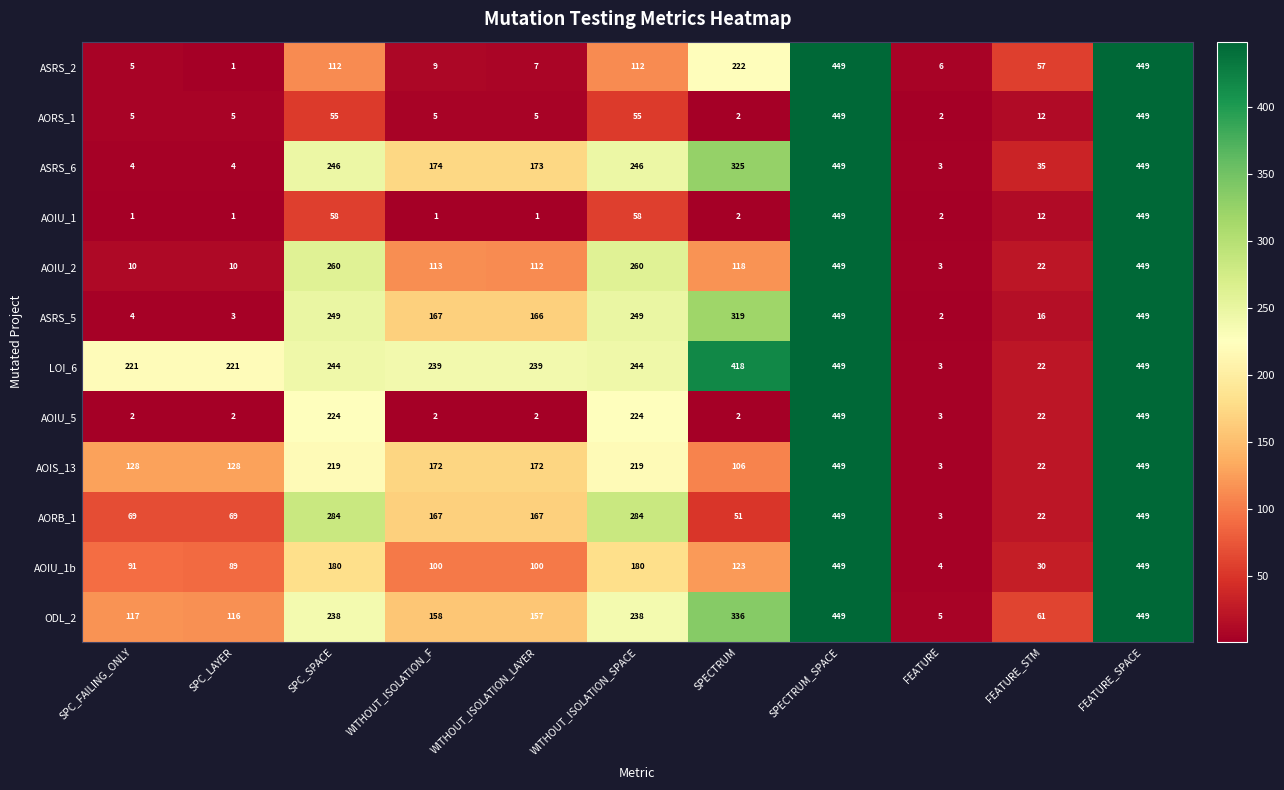

What is the difference between the highest and lowest values at SPC_SPACE?

229